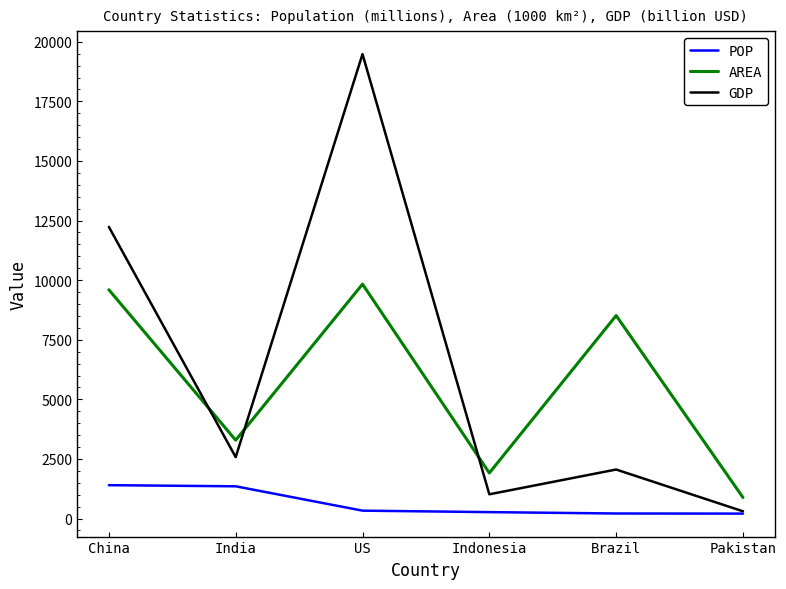

True or false: AREA and POP cross at least once.

False